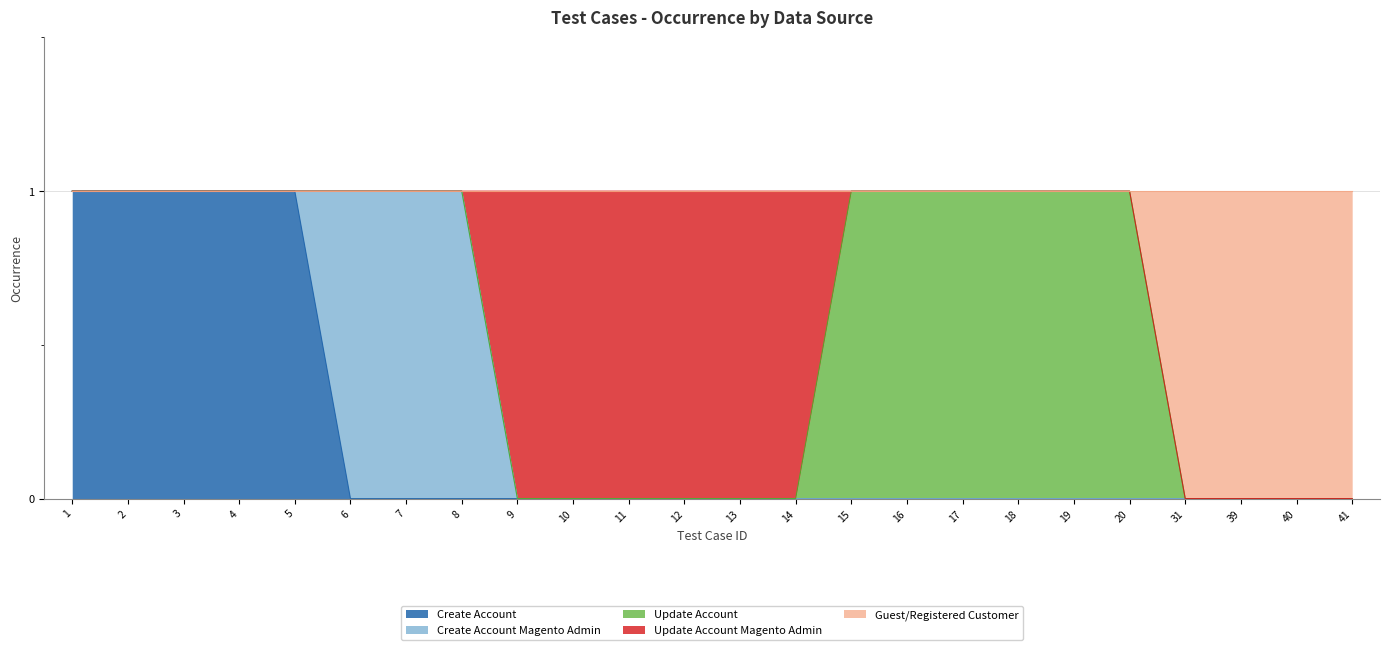

What is the greatest value displayed?

1